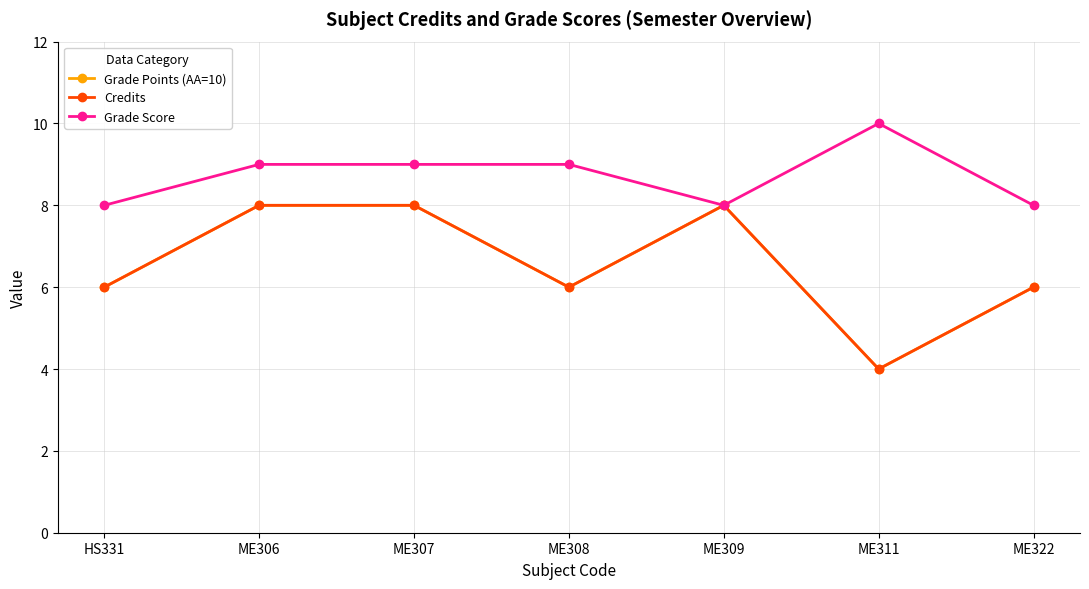

True or false: Grade Points (AA=10) and Grade Score cross at least once.

False